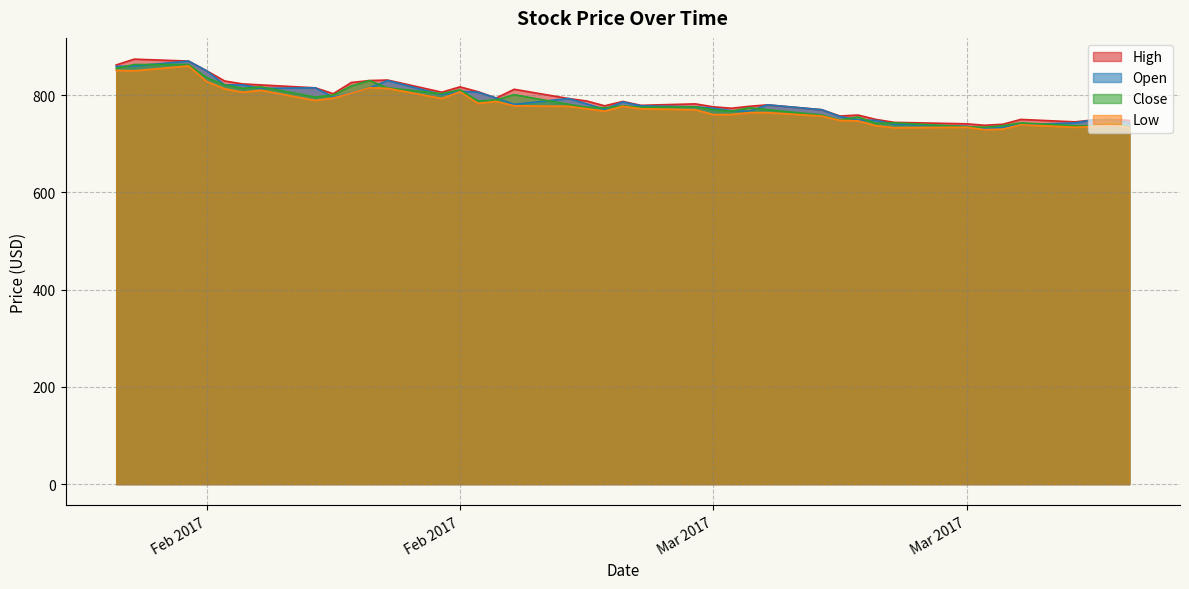

Which series has the widest spread of values?

Open